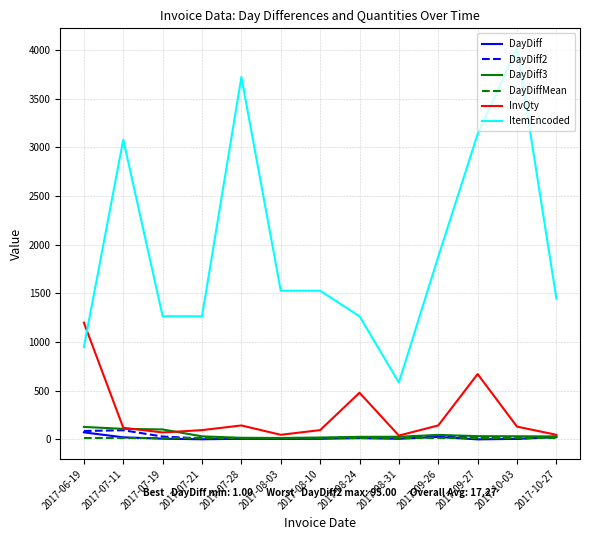

Between 2017-07-28 and 2017-09-26, which series saw the biggest shift?

ItemEncoded